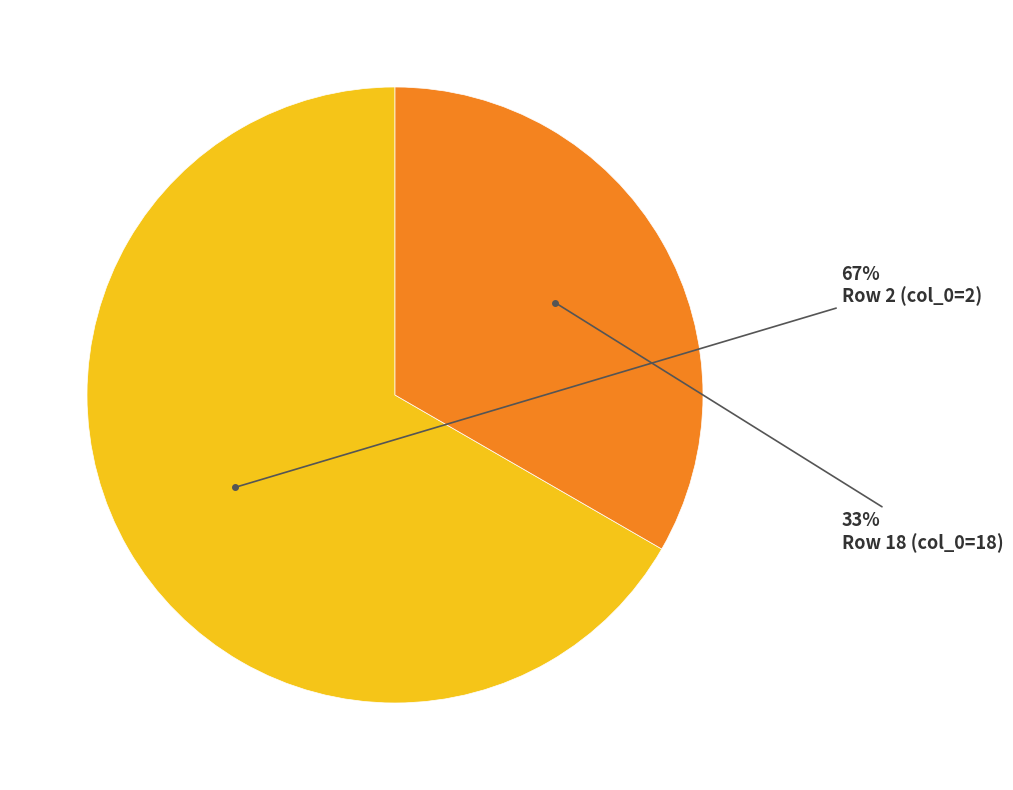

To the nearest percent, what is the average slice percentage?

50%